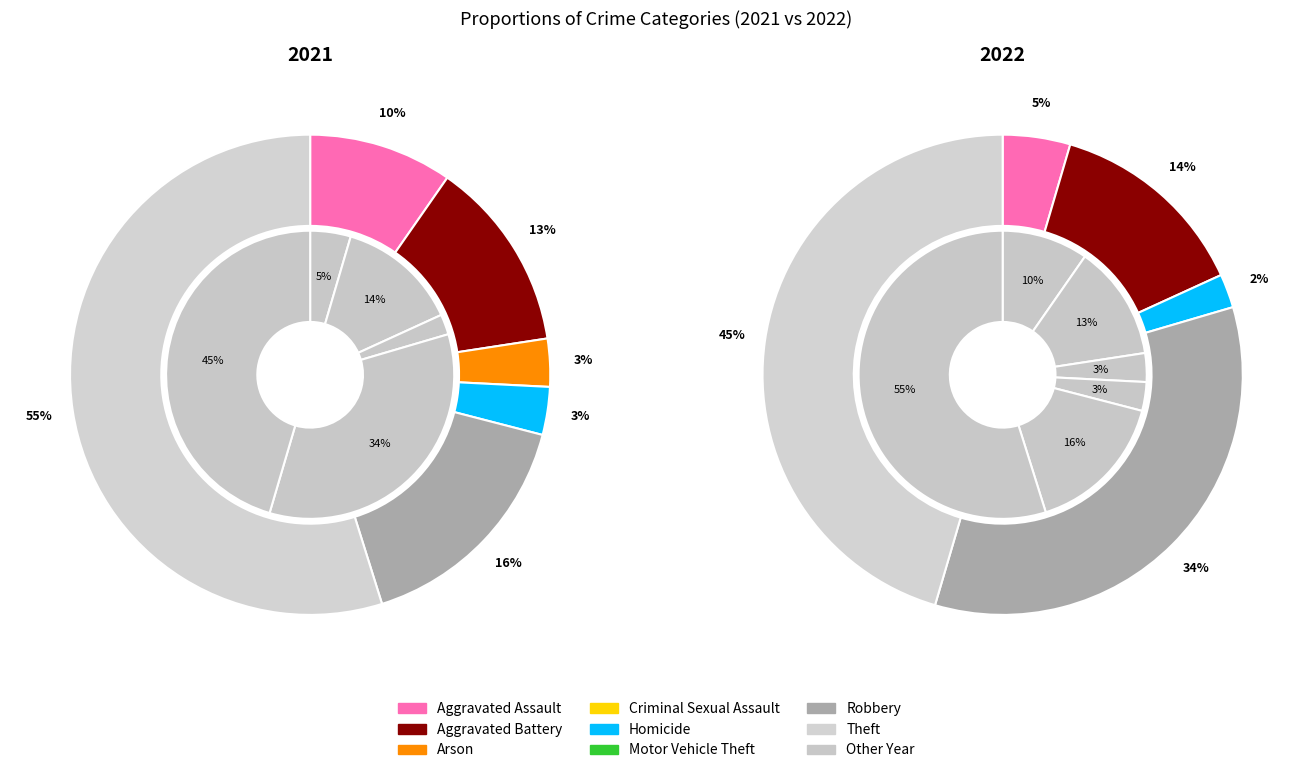

To the nearest percent, what is the difference between the largest and smallest slice percentages?

55%